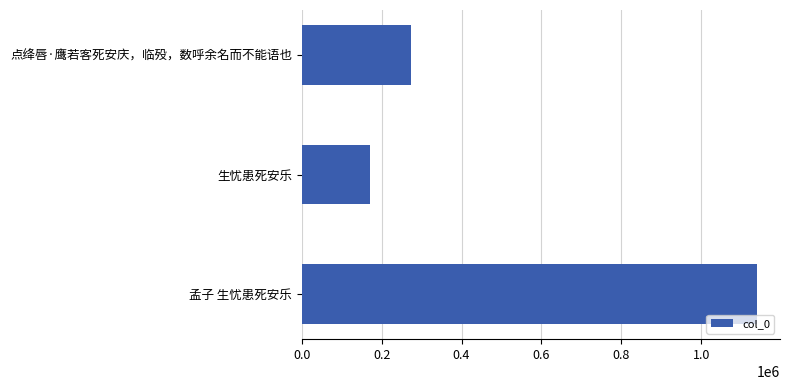

Does the chart contain stacked bars?

No